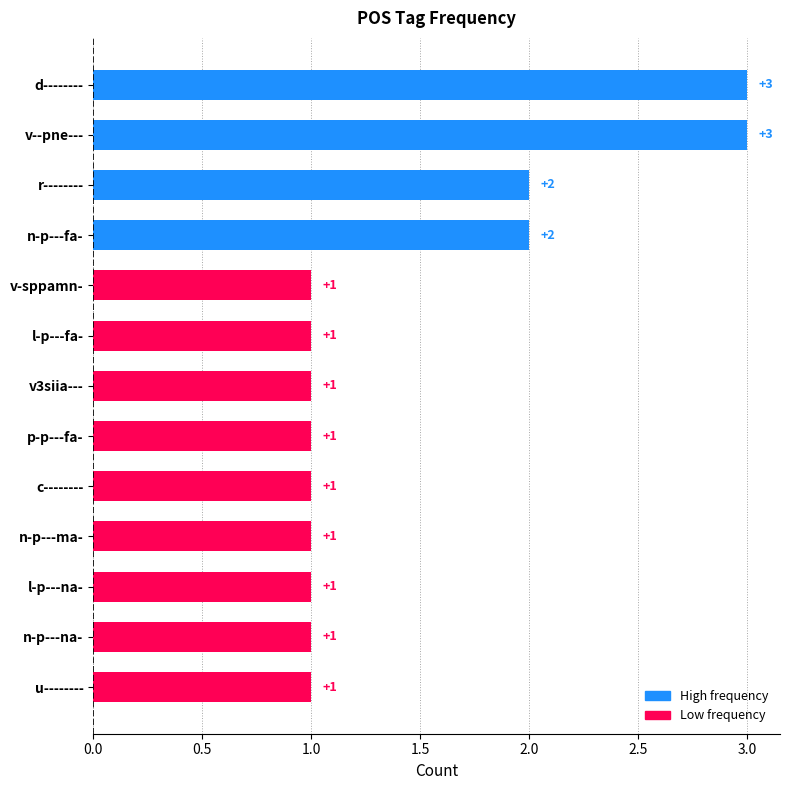

The value at p-p---fa- is 0. True or false?

False